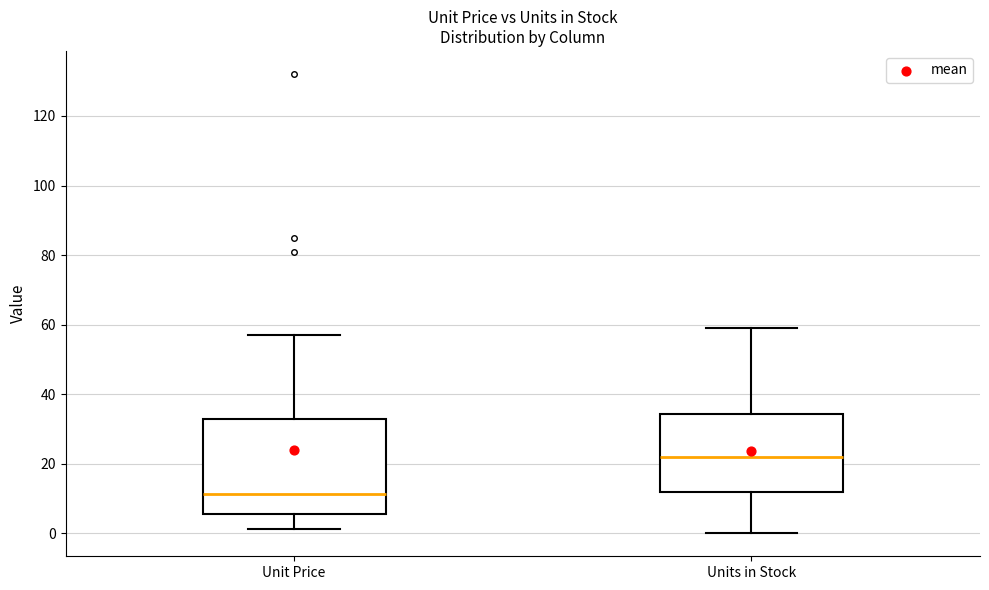

Which box is the tallest, from its lower edge to its upper edge?

Unit Price